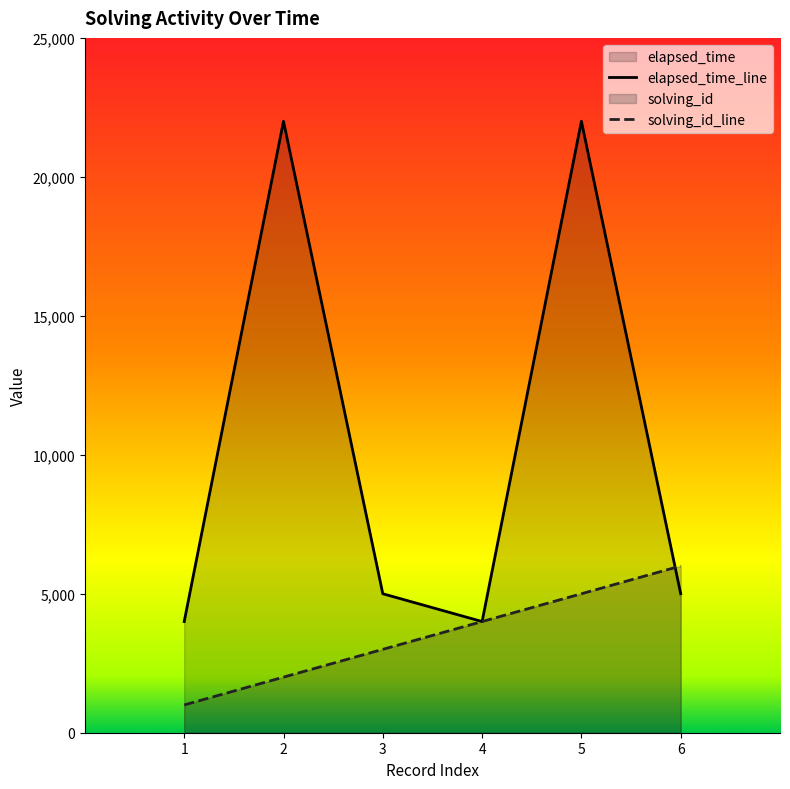

What is the value of the elapsed_time point at the 1st from the left?

4000